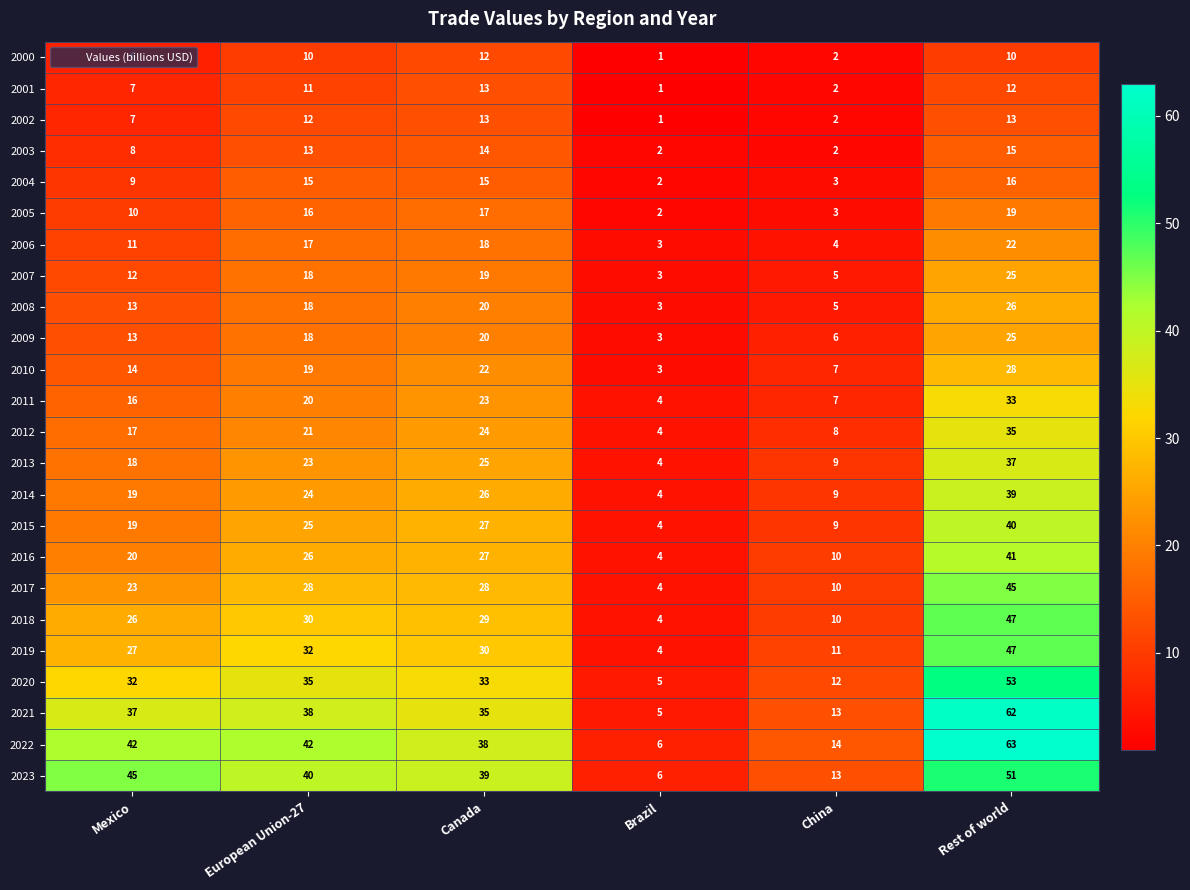

How many series are shown in this chart?

24